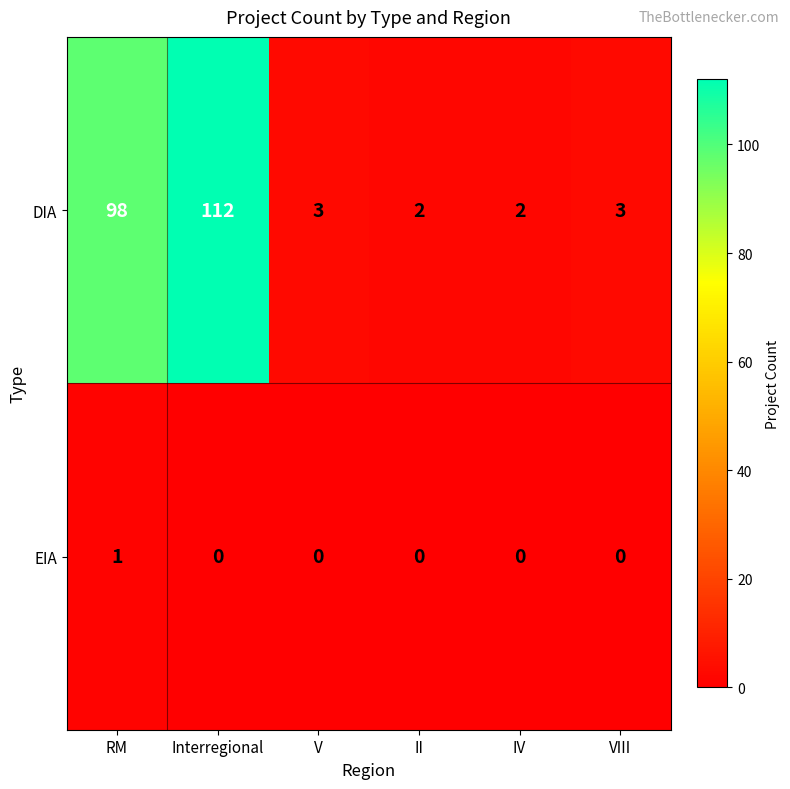

What is the sum of the DIA values at Interregional and V?

115